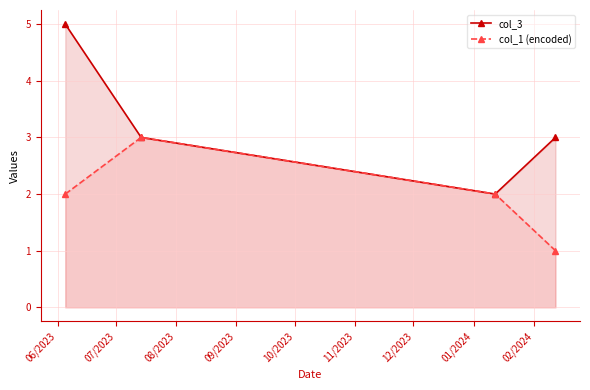

True or false: col_1 (encoded) and col_3 cross at least once.

False